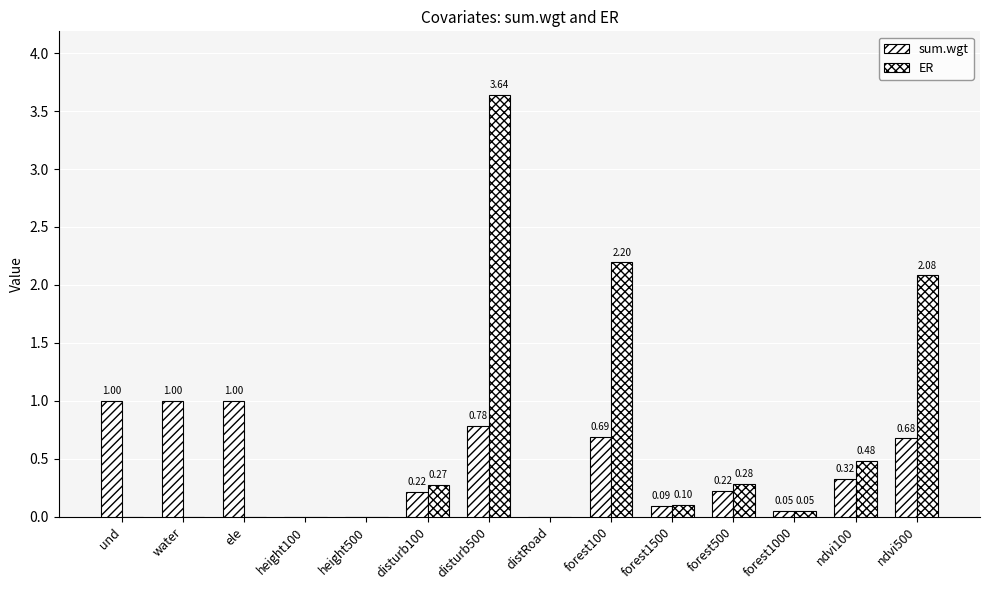

How many positive values does the sum.wgt series have?

11